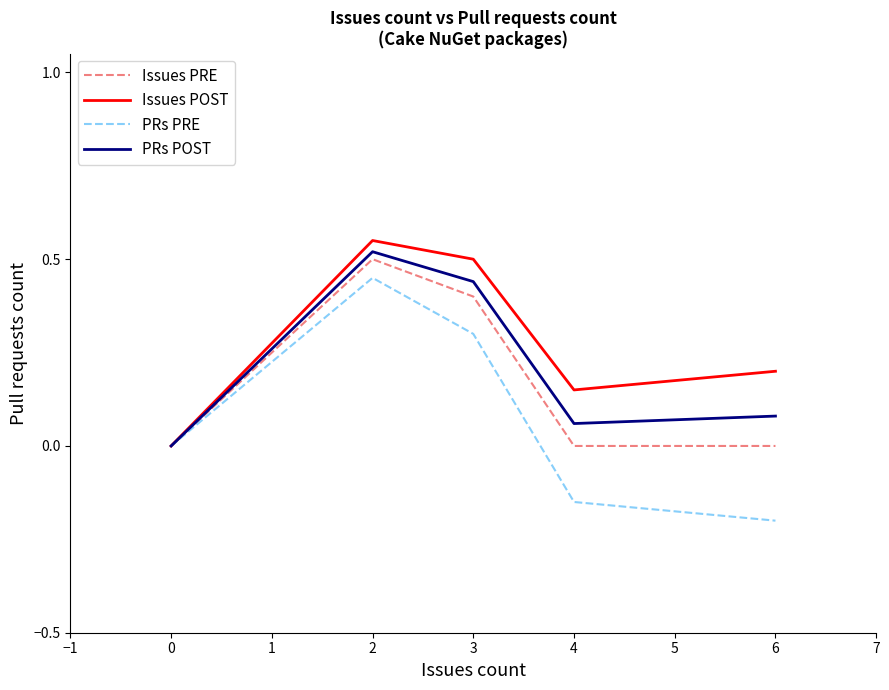

How many distinct data groups are displayed?

4